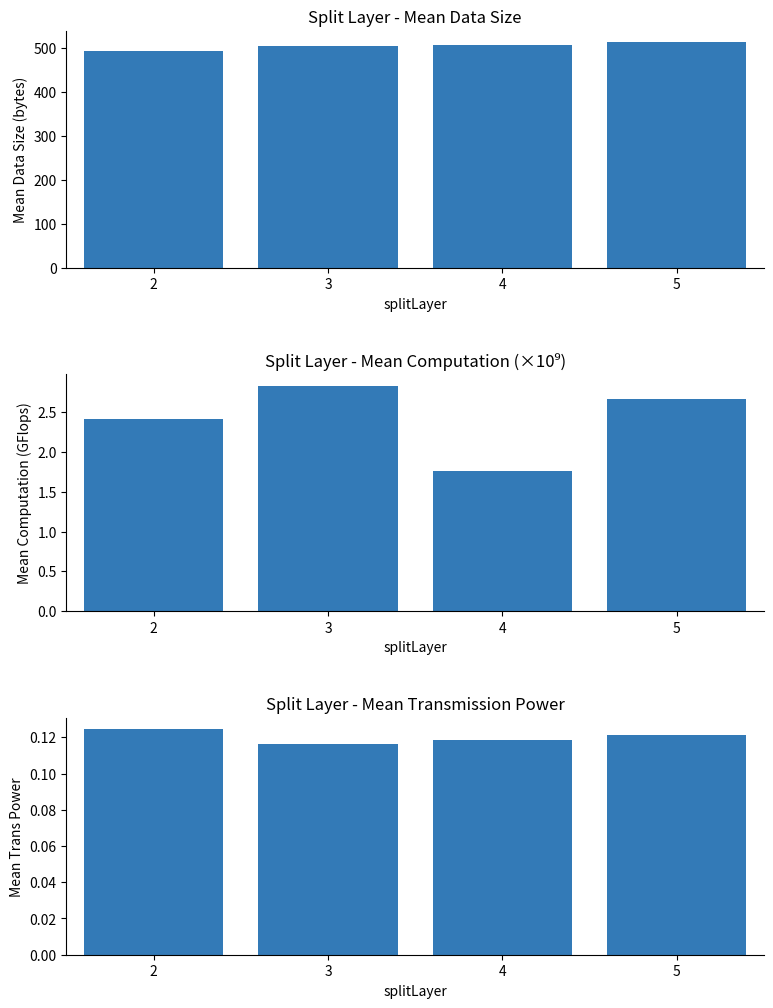

Reading left to right, list all the values displayed in this chart.

Mean Data Size (bytes): 492.9	503.1	506.8	513.2
Mean Computation (GFlops): 2.4	2.8	1.8	2.7
Mean Trans Power: 0.1	0.1	0.1	0.1